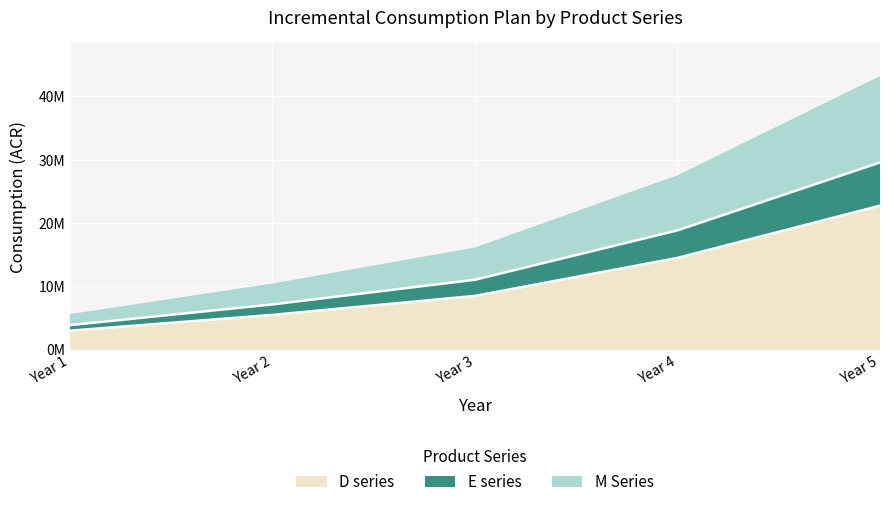

True or false: D series and E series cross at least once.

False